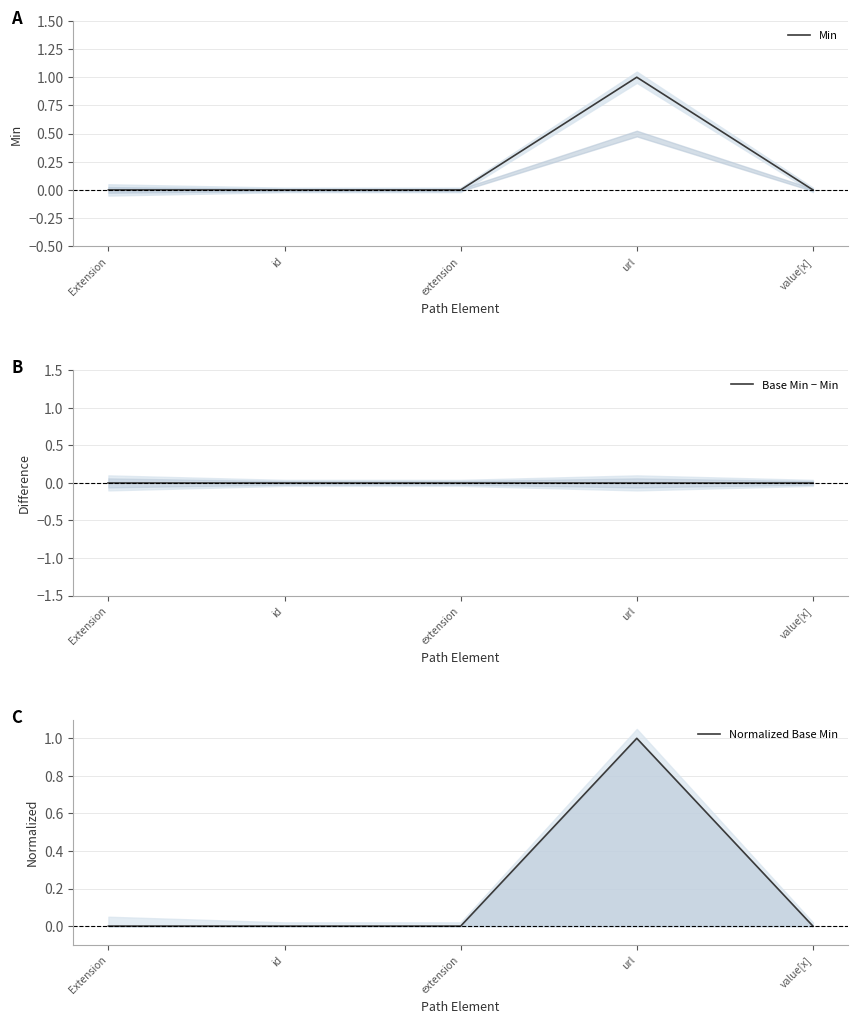

Which category has the highest value in the Base Min − Min series?

Extension